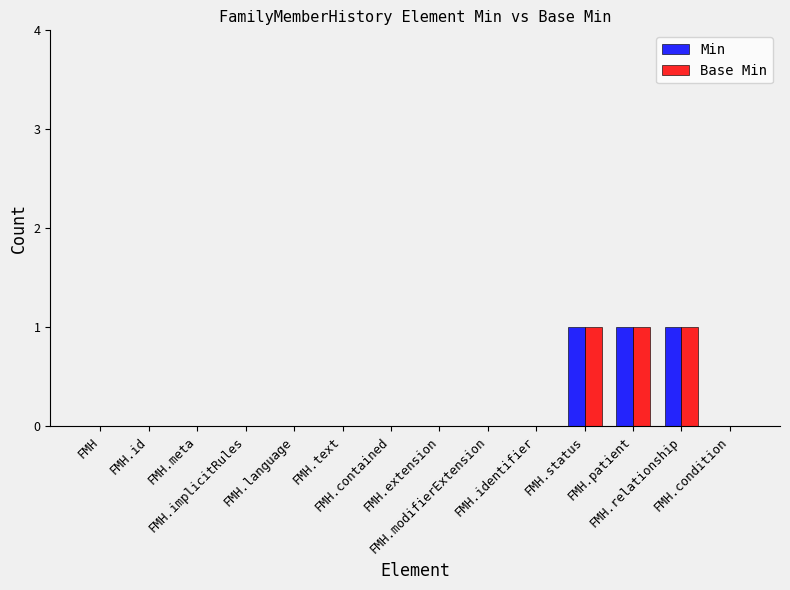

The Min series shows 1 at FMH.identifier. True or false?

False